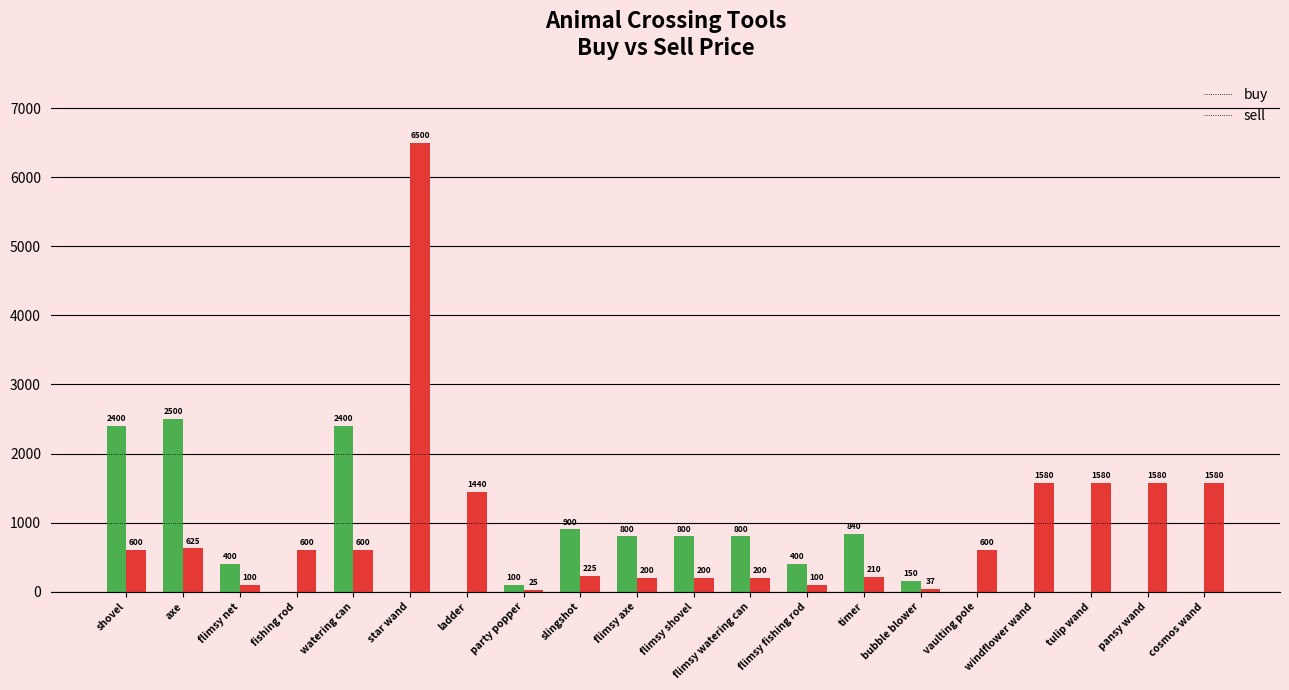

Reading left to right, what are all the values shown in this chart?

buy: 2400	2500	400	0	2400	0	0	100	900	800	800	800	400	840	150	0	0	0	0	0
sell: 600	625	100	600	600	6500	1440	25	225	200	200	200	100	210	37	600	1580	1580	1580	1580